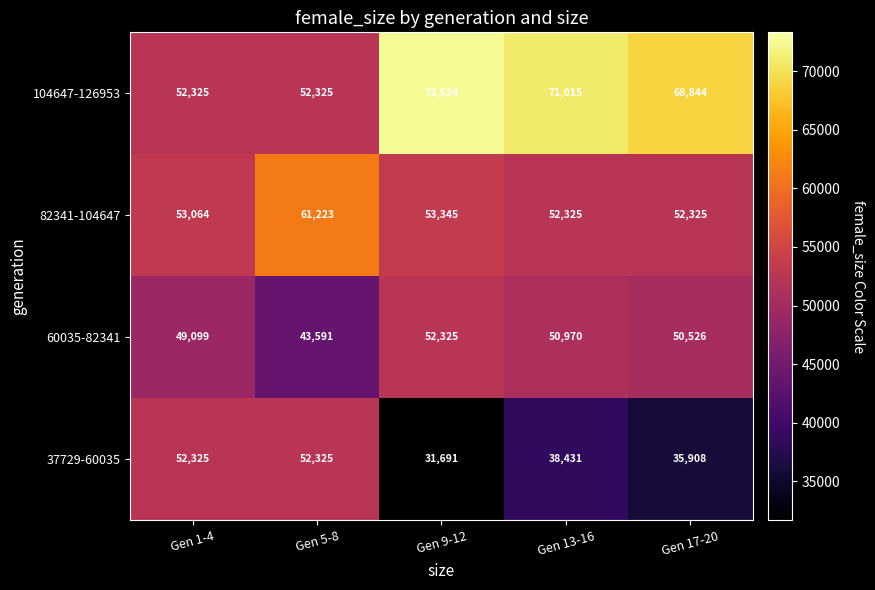

Rank the series by their average value, from highest to lowest.

104647-126953, 82341-104647, 60035-82341, 37729-60035